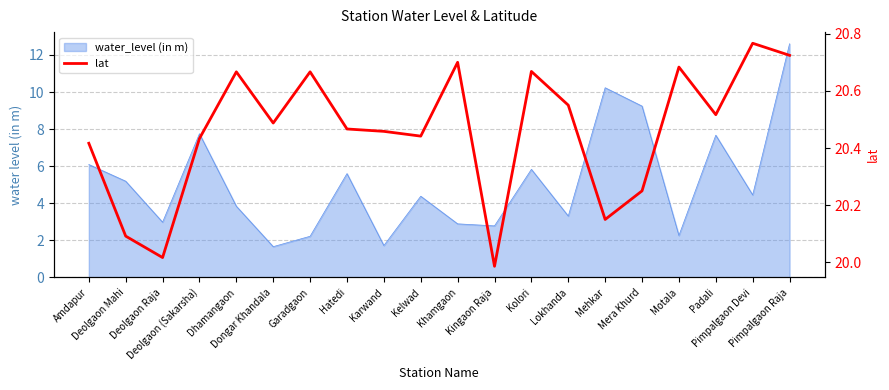

List the labels in order of value, largest first.

Pimpalgaon Devi, Pimpalgaon Raja, Khamgaon, Motala, Kolori, Dhamangaon, Garadgaon, Lokhanda, Padali, Dongar Khandala, Hatedi, Karwand, Kelwad, Deolgaon (Sakarsha), Amdapur, Mera Khurd, Mehkar, Deolgaon Mahi, Deolgaon Raja, Kingaon Raja